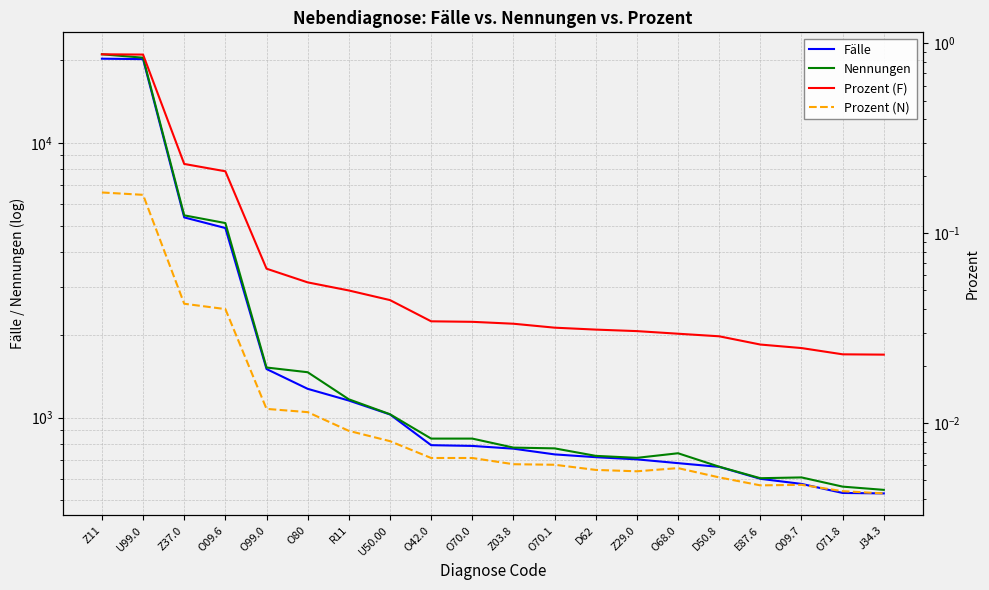

Does the chart display data point markers on the line(s)?

No